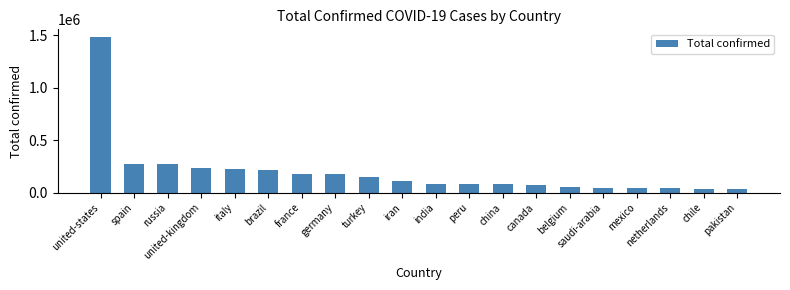

The value at india is 86508. True or false?

True